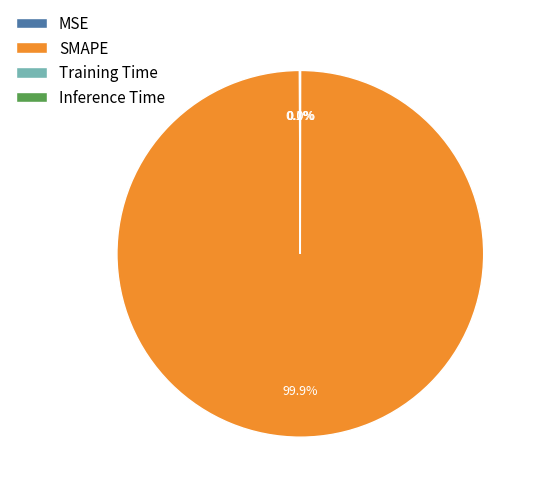

To the nearest percent, what is the average slice percentage?

25%